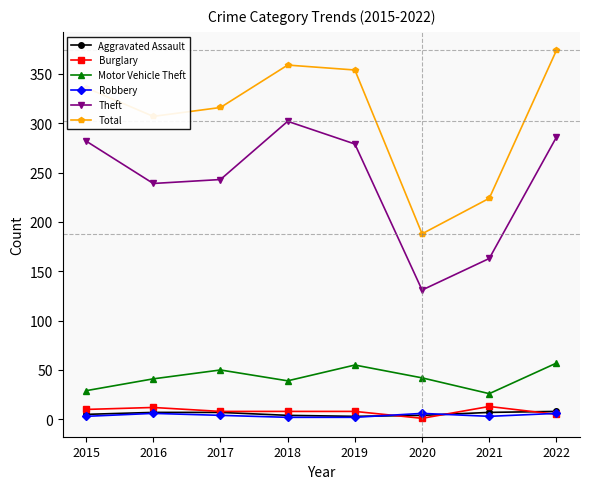

True or false: Total and Theft cross at least once.

False